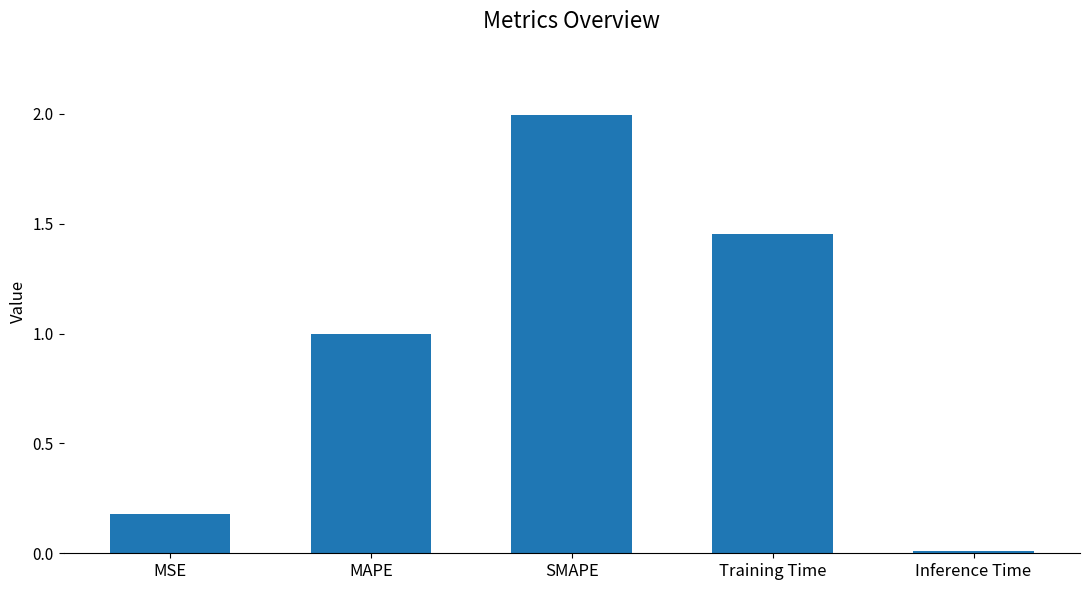

What is the greatest value displayed?

2.0